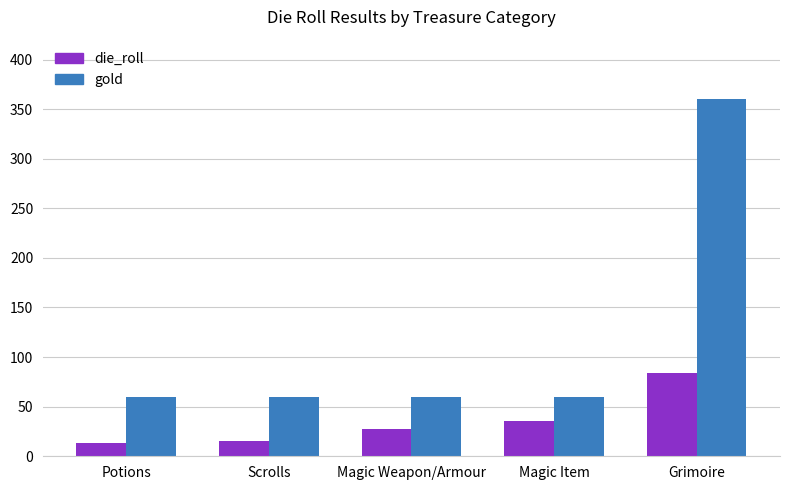

Which series has the largest total across all categories?

gold